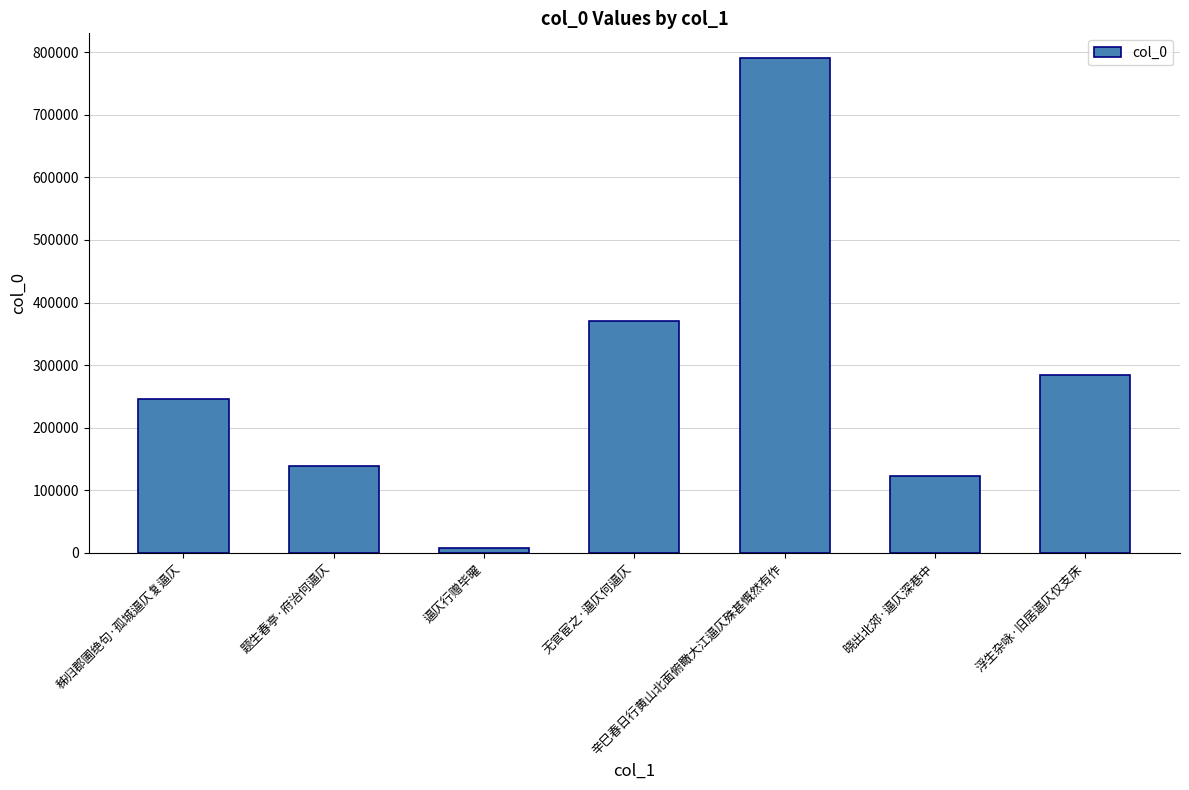

How many data points does each series have?

7